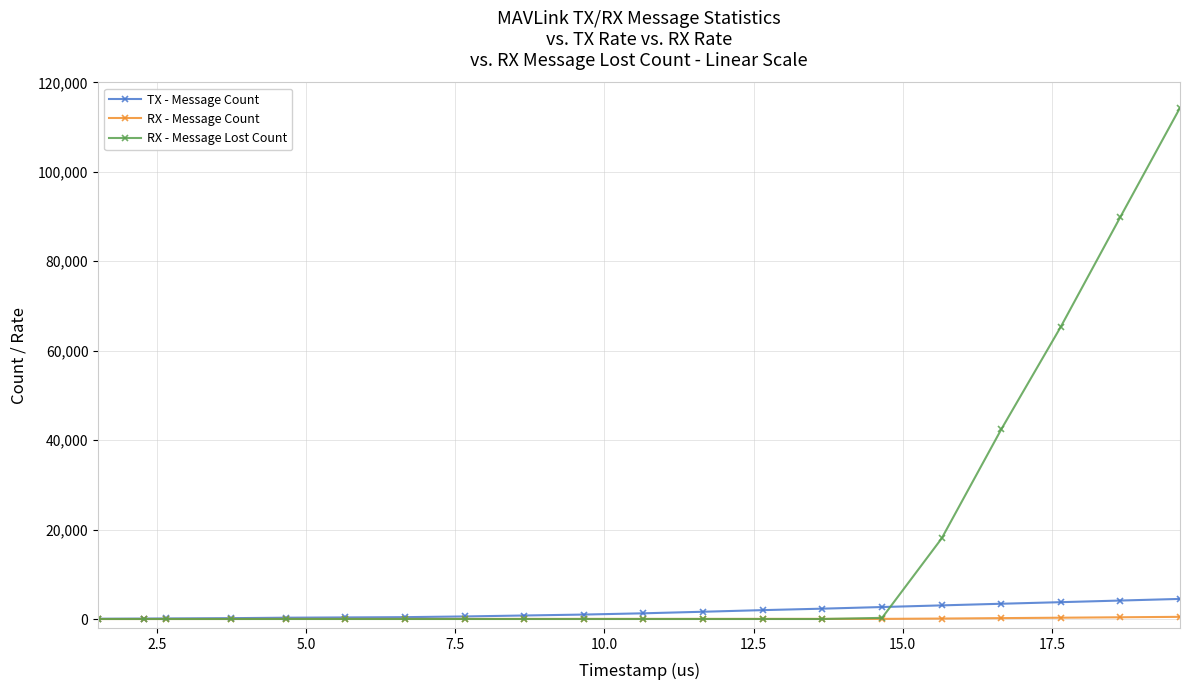

Which series has the widest spread of values?

RX - Message Lost Count